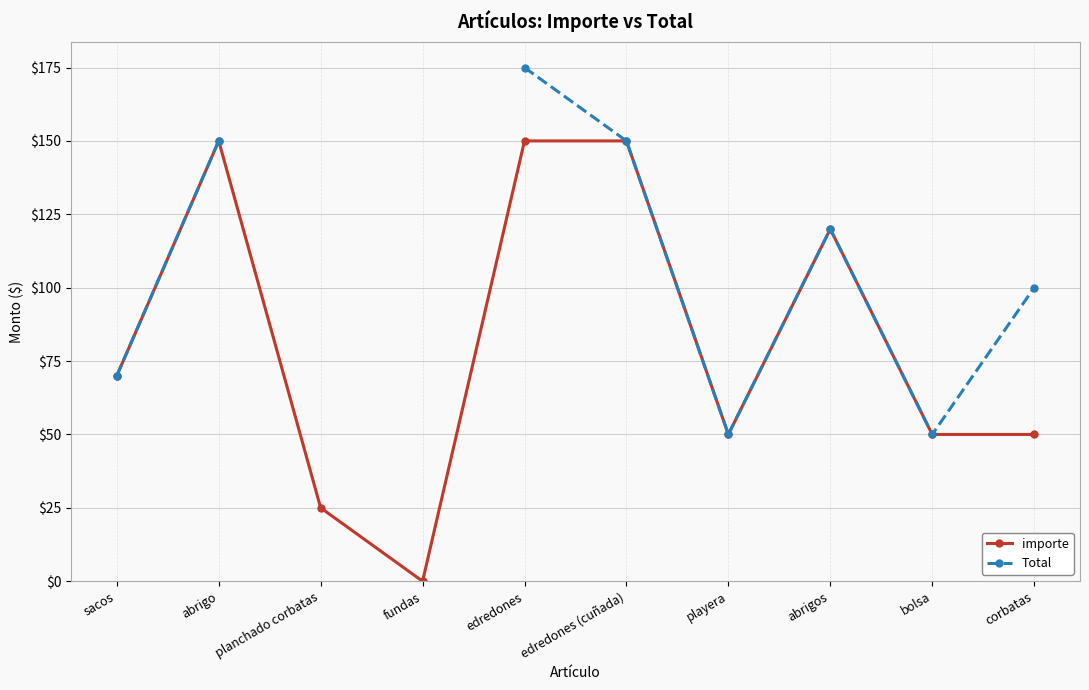

Which has a higher value, edredones or bolsa?

edredones